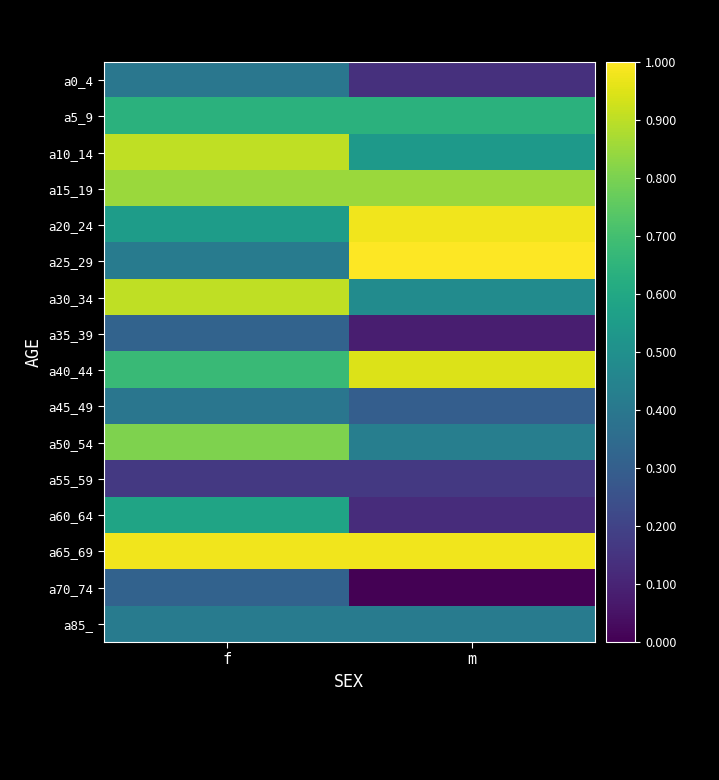

At m, list the series in order from largest to smallest.

a25_29, a20_24, a65_69, a40_44, a15_19, a5_9, a10_14, a30_34, a50_54, a85_, a45_49, a55_59, a0_4, a60_64, a35_39, a70_74